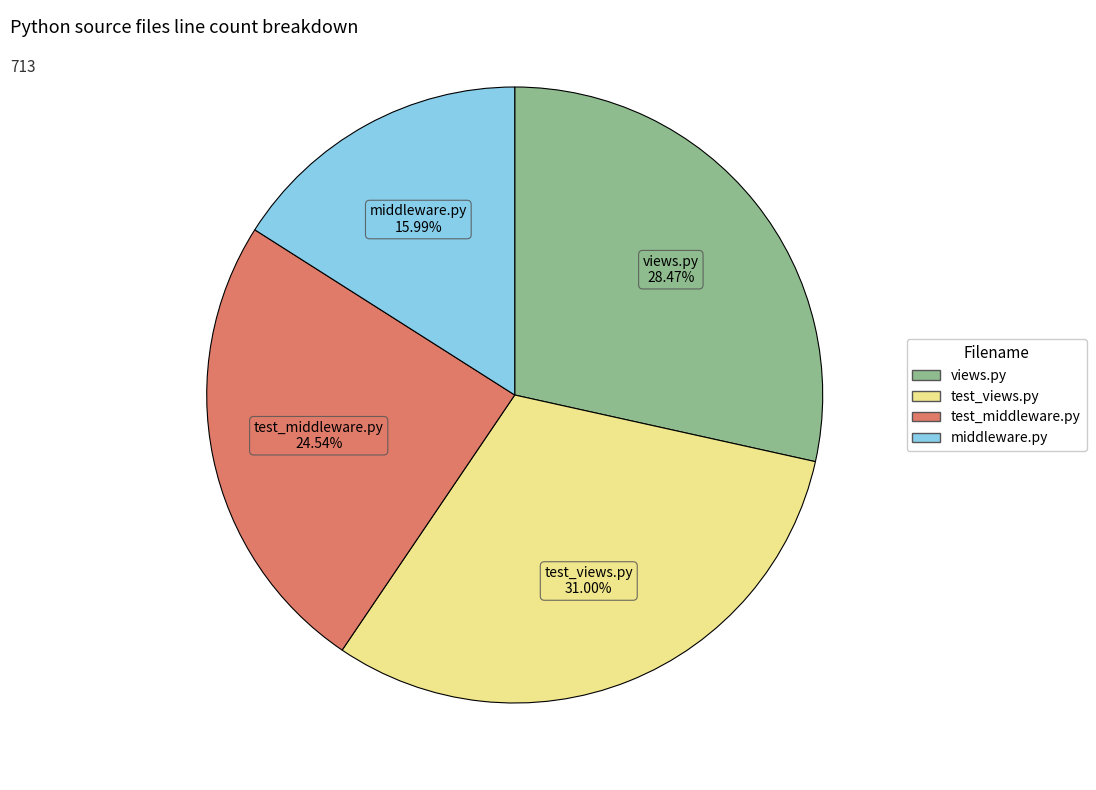

Which slice is the smallest?

middleware.py